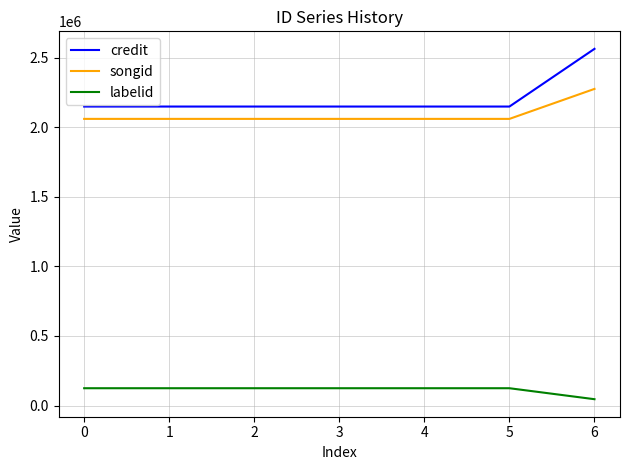

Is this an area chart (filled region under the line)?

No